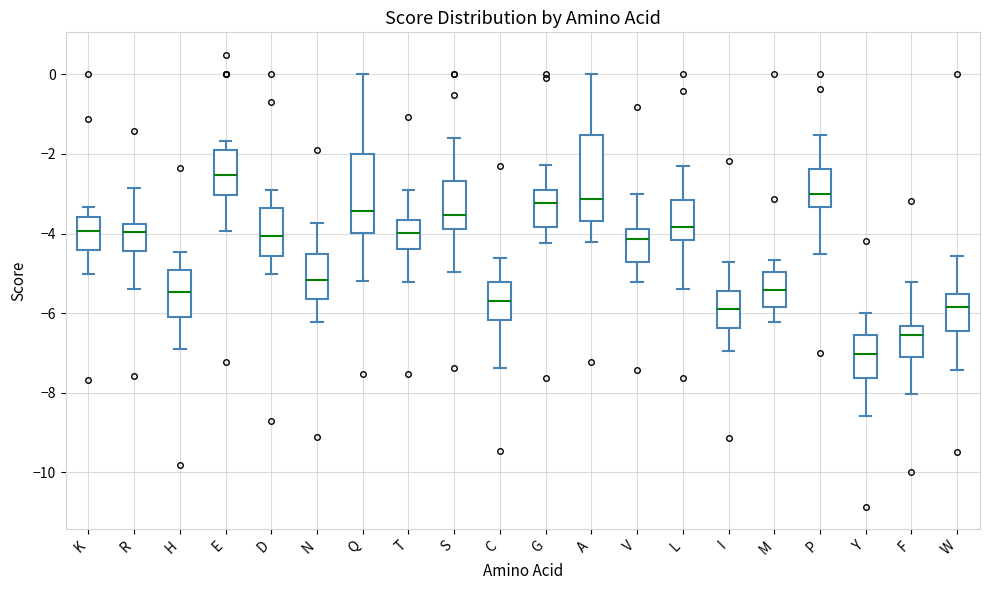

Reading left to right, transcribe this box plot: for each box, give where its median line is, the range the box spans, and where its two whiskers end, as read against the y-axis. The values are not printed on the chart, so give them approximately, as read against the axis.

K: median -4.0, box -4.4 to -3.6, whiskers -5.0 to -3.4
R: median -4.0, box -4.4 to -3.8, whiskers -5.4 to -2.8
H: median -5.4, box -6.0 to -5.0, whiskers -6.8 to -4.4
E: median -2.6, box -3.0 to -2.0, whiskers -4.0 to -1.6
D: median -4.0, box -4.6 to -3.4, whiskers -5.0 to -2.8
N: median -5.2, box -5.6 to -4.6, whiskers -6.2 to -3.8
Q: median -3.4, box -4.0 to -2.0, whiskers -5.2 to 0.0
T: median -4.0, box -4.4 to -3.6, whiskers -5.2 to -3.0
S: median -3.6, box -3.8 to -2.6, whiskers -5.0 to -1.6
C: median -5.6, box -6.2 to -5.2, whiskers -7.4 to -4.6
G: median -3.2, box -3.8 to -3.0, whiskers -4.2 to -2.2
A: median -3.2, box -3.6 to -1.6, whiskers -4.2 to 0.0
V: median -4.2, box -4.8 to -3.8, whiskers -5.2 to -3.0
L: median -3.8, box -4.2 to -3.2, whiskers -5.4 to -2.4
I: median -5.8, box -6.4 to -5.4, whiskers -7.0 to -4.8
M: median -5.4, box -5.8 to -5.0, whiskers -6.2 to -4.6
P: median -3.0, box -3.4 to -2.4, whiskers -4.6 to -1.6
Y: median -7.0, box -7.6 to -6.6, whiskers -8.6 to -6.0
F: median -6.6, box -7.2 to -6.4, whiskers -8.0 to -5.2
W: median -5.8, box -6.4 to -5.6, whiskers -7.4 to -4.6